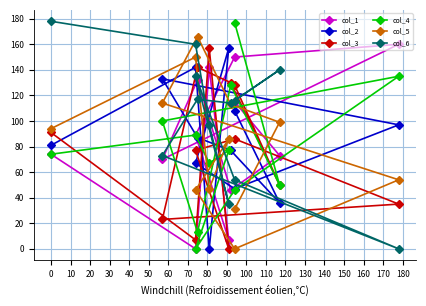

Which series has the largest range (max minus min)?

col_6